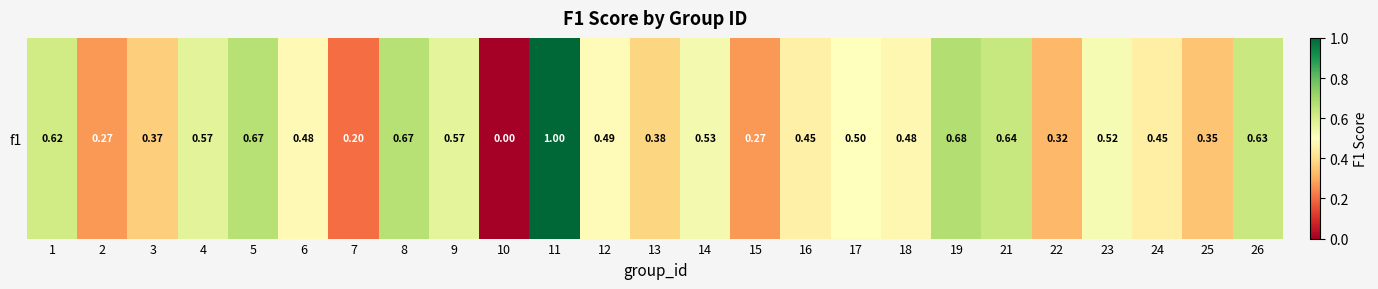

What value does the data have at 1?

0.6